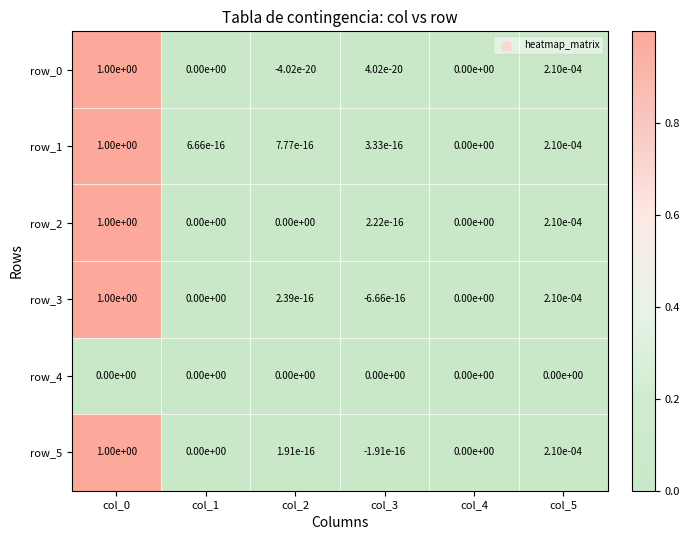

What is the average value of the row_3 series?

0.2